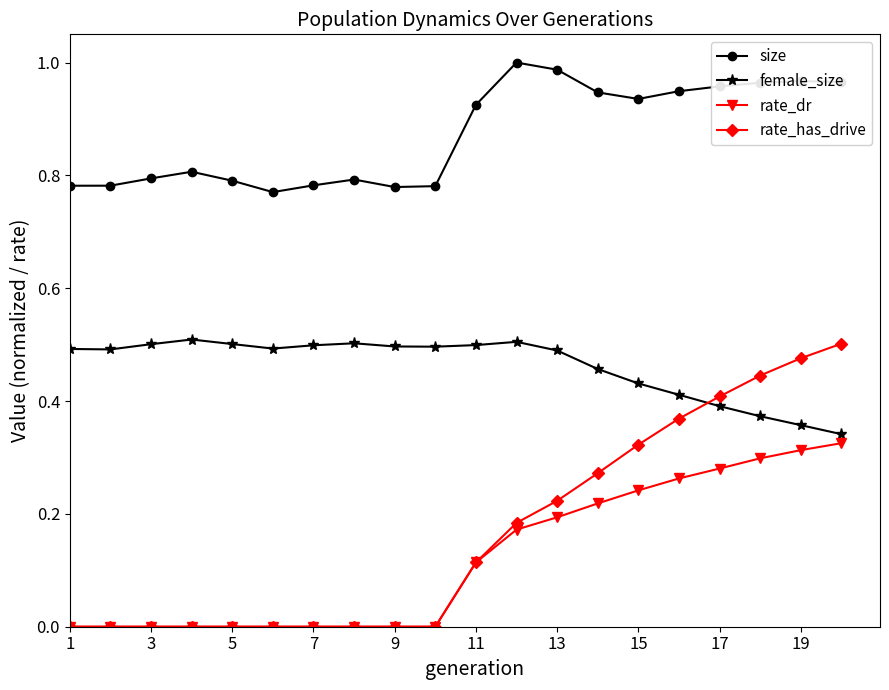

What is the sum of all rate_dr values?

2.4